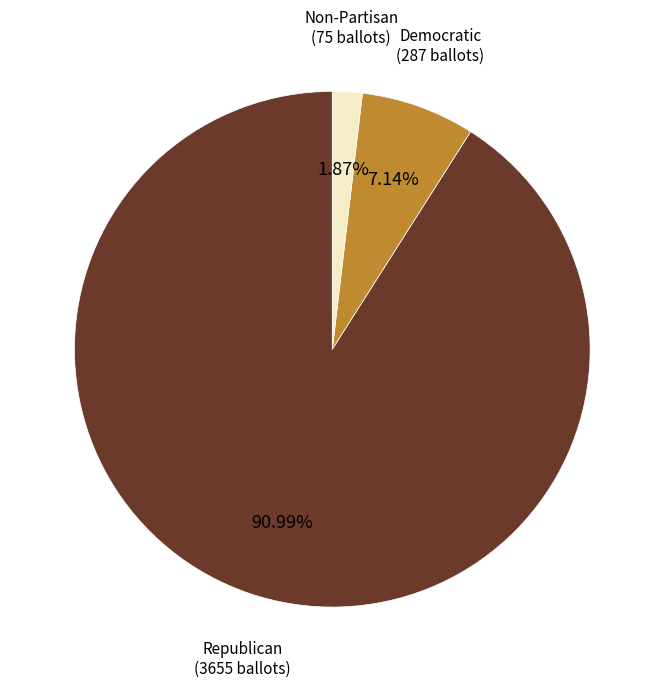

Which category accounts for the majority?

Republican